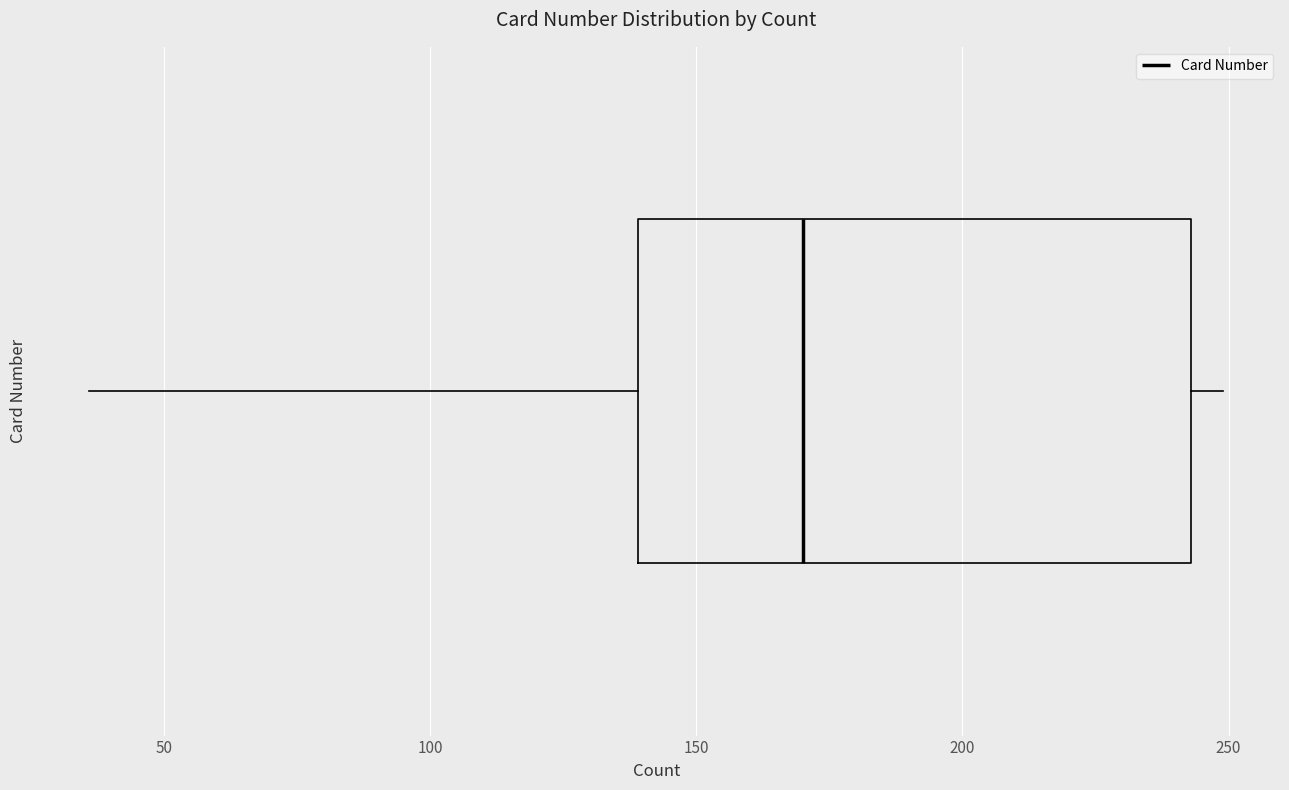

Transcribe this box plot: give where the median line is, the range the box spans, and where the two whiskers end, as read against the x-axis. The values are not printed on the chart, so give them approximately, as read against the axis.

median 170, box 140 to 245, whiskers 35 to 250